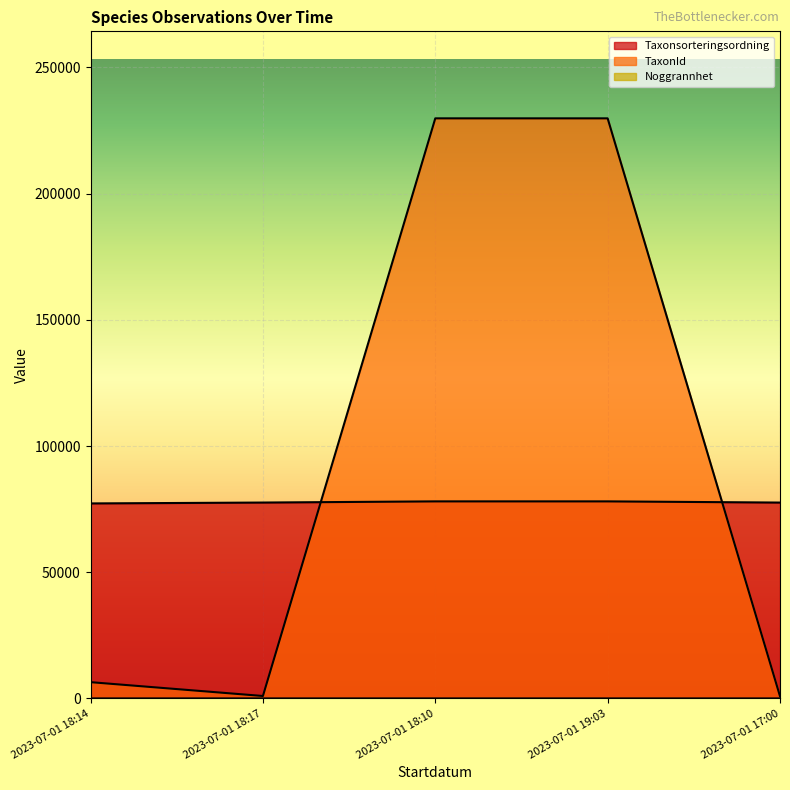

Which category has the highest value across all series?

2023-07-01 18:10